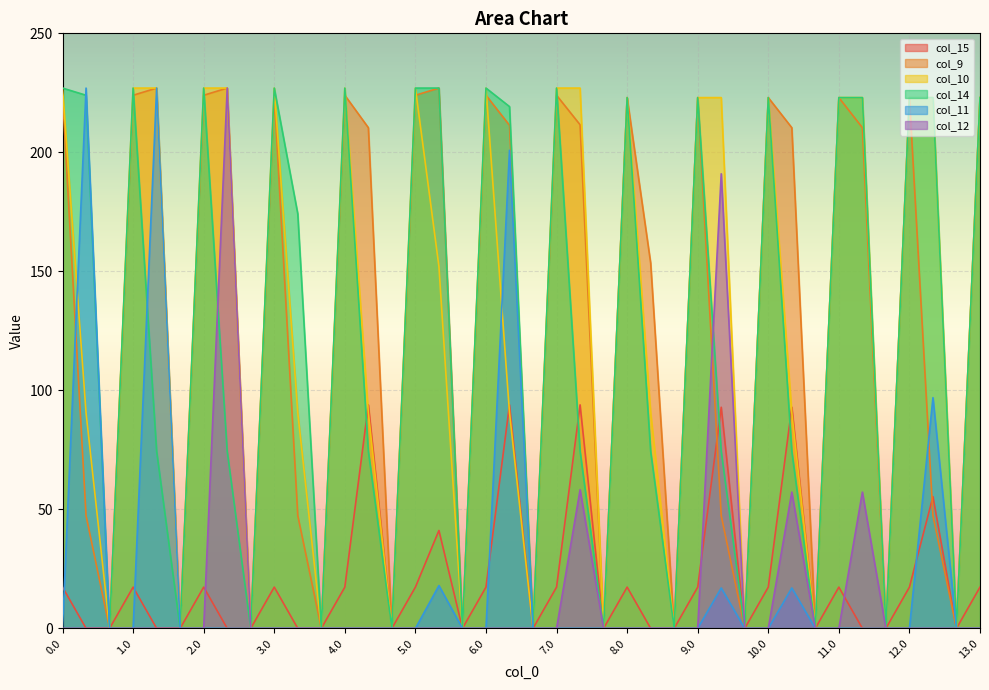

Which has a higher value, 6.1 or 5.2?

6.1